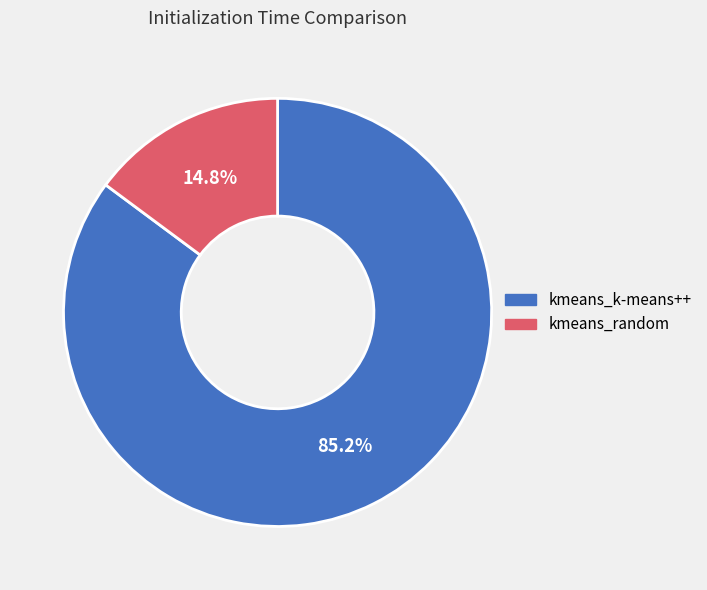

To the nearest percent, what is the difference between the largest and smallest slice percentages?

70%